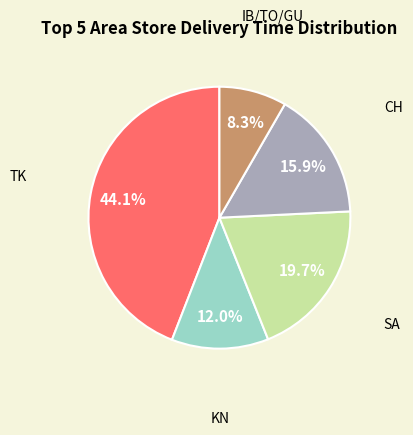

How many slices are in this pie chart?

5